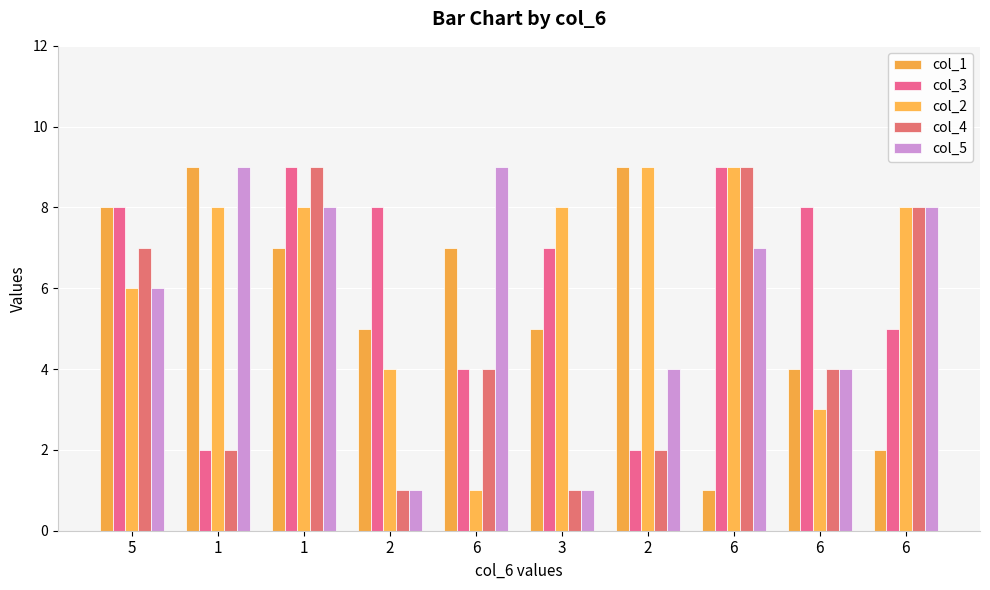

What is the difference between the highest and lowest values at 6?

8